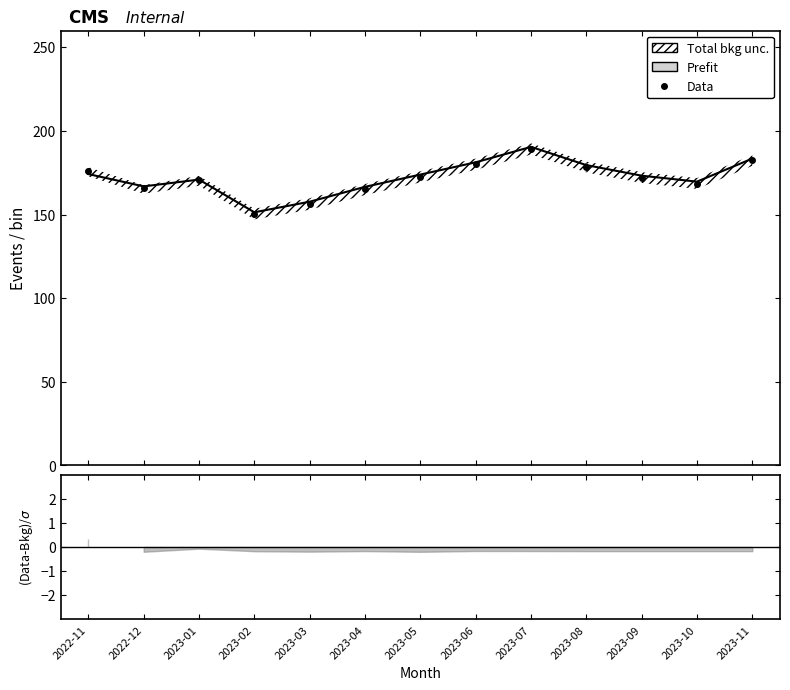

In Data, how many points are lower than both neighbors (excluding endpoints)?

3